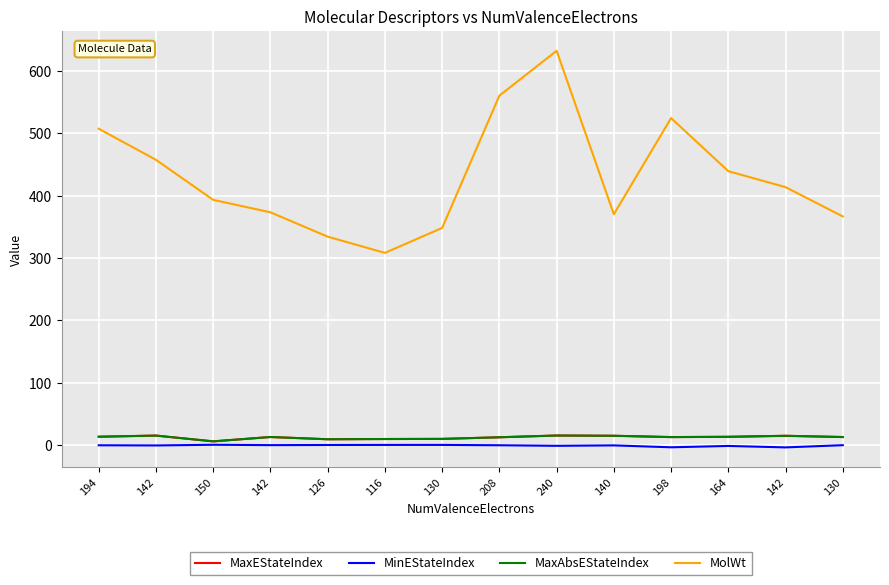

What is the label of the 1st point from the right?

130